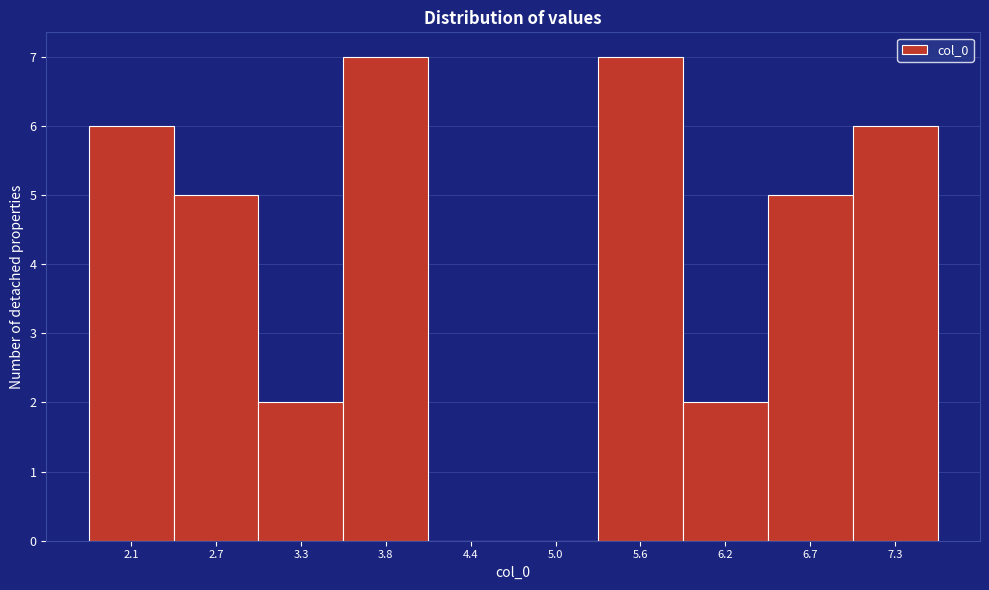

Reading left to right, list all the values displayed in this chart.

2.1=6	2.7=5	3.3=2	3.8=7	4.4=0	5.0=0	5.6=7	6.2=2	6.7=5	7.3=6